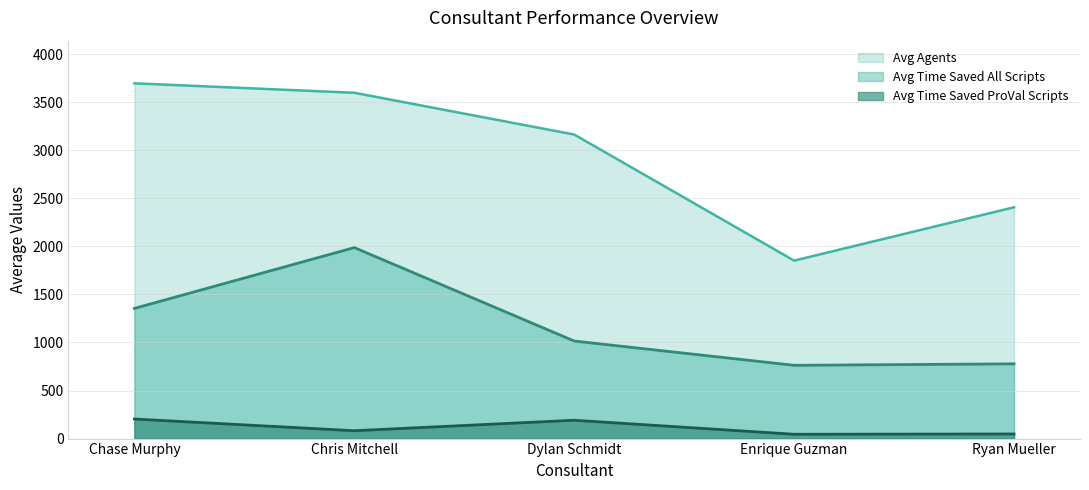

At which category is the sum across all series the highest?

Chris Mitchell